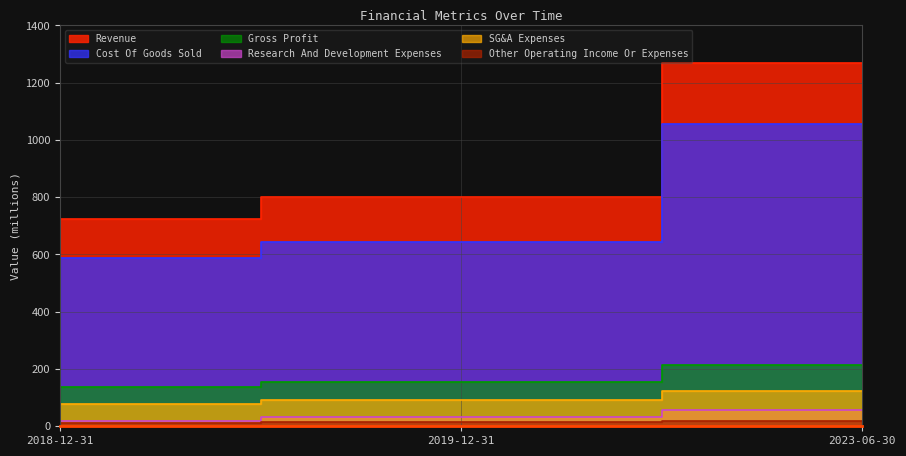

What value does the Cost Of Goods Sold series have at 2018-12-31?

586.7